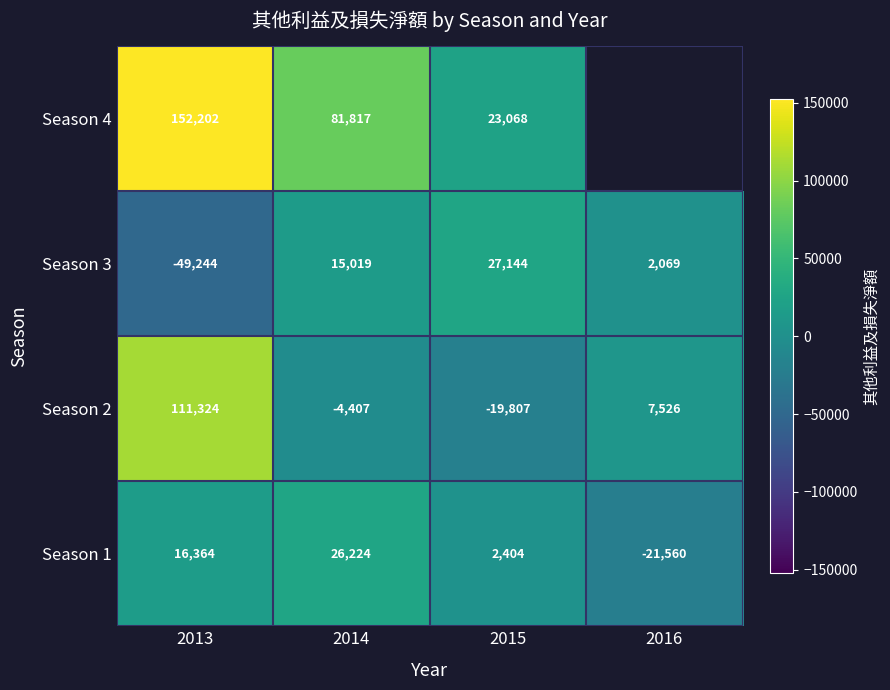

What is the difference between the maximum and minimum values in the Season 3 series?

76388